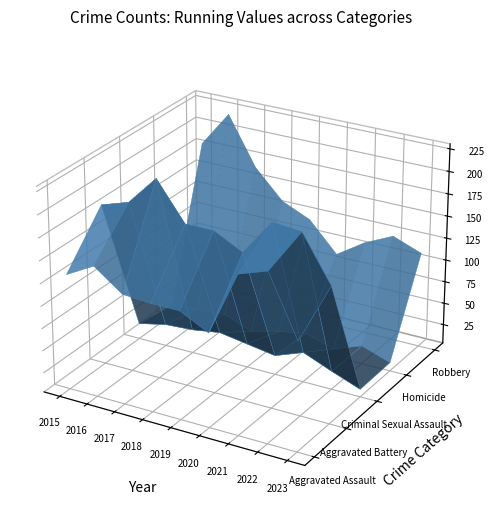

Reading right to left, list all the values displayed in this chart.

Aggravated Assault: 124	190	179	108	124	124	126	149	132
Aggravated Battery: 155	205	208	168	184	184	226	193	183
Criminal Sexual Assault: 12	24	37	25	30	35	30	28	21
Homicide: 13	24	12	22	16	8	20	18	15
Robbery: 111	123	108	87	120	134	166	220	180